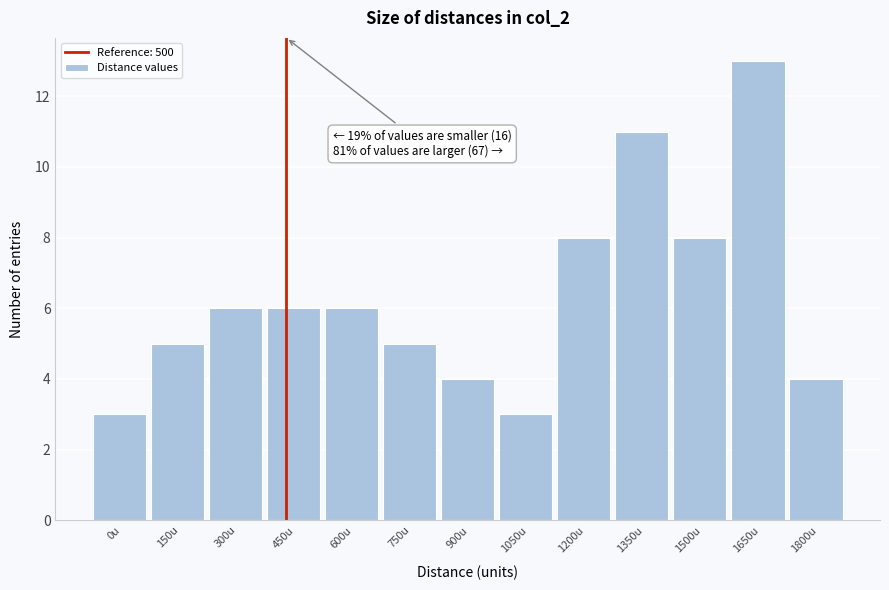

Reading right to left, what are all the values shown in this chart?

4	13	8	11	8	3	4	5	6	6	6	5	3